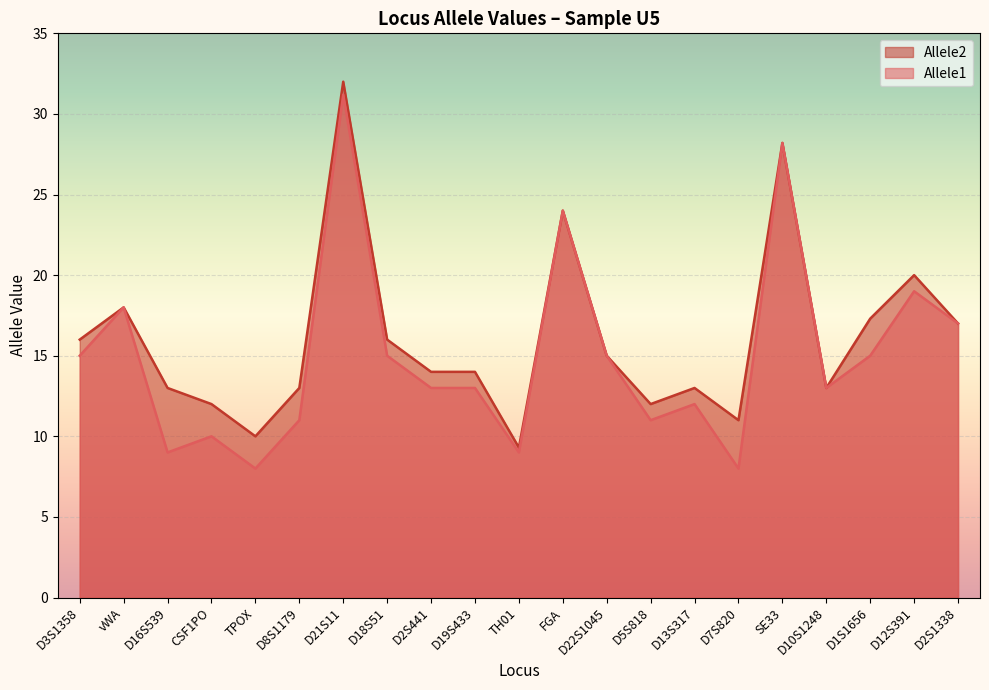

True or false: Allele1 and Allele2 cross at least once.

False